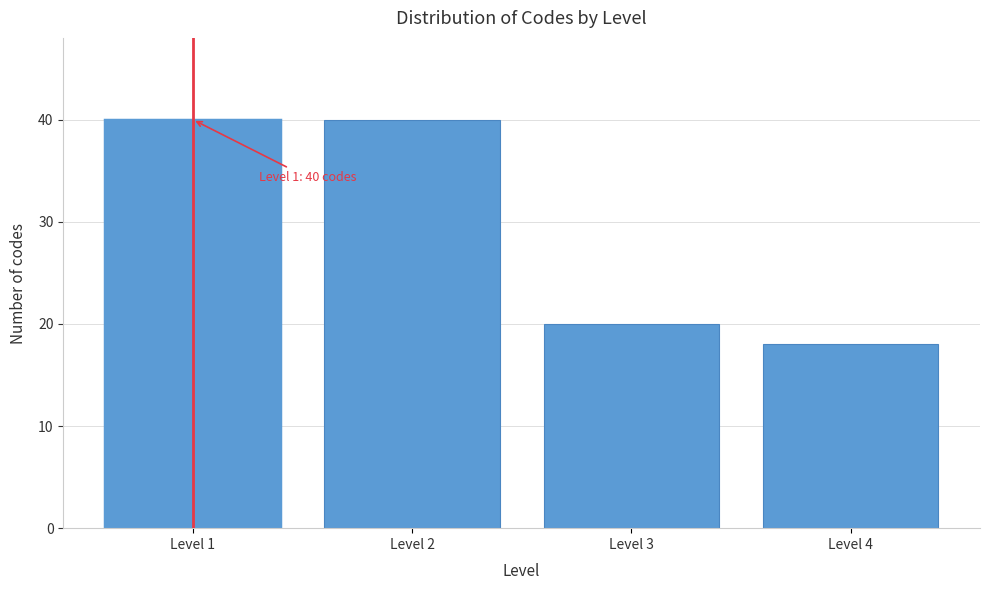

Reading left to right, list all the values displayed in this chart.

40	40	20	18